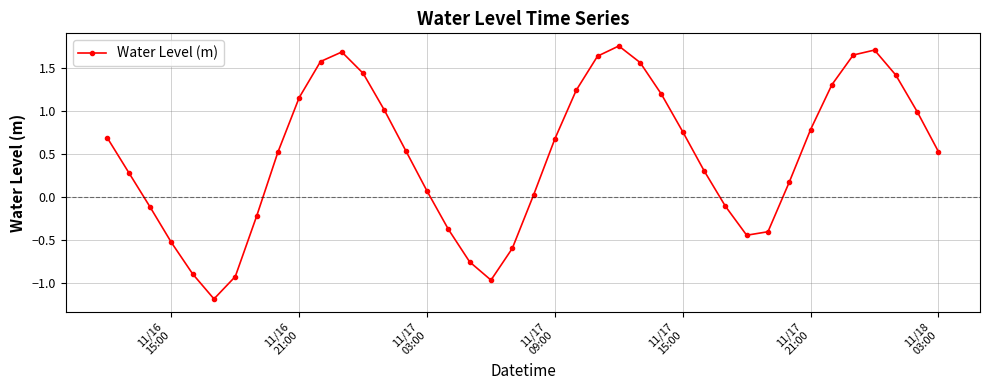

How many categories are shown in the chart?

40